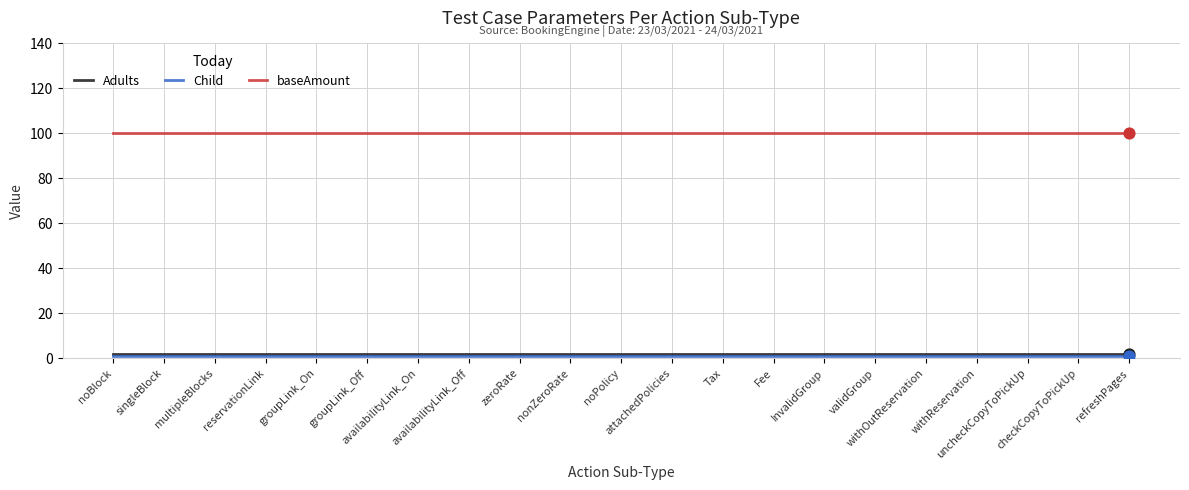

What is the total value across all series at nonZeroRate?

103